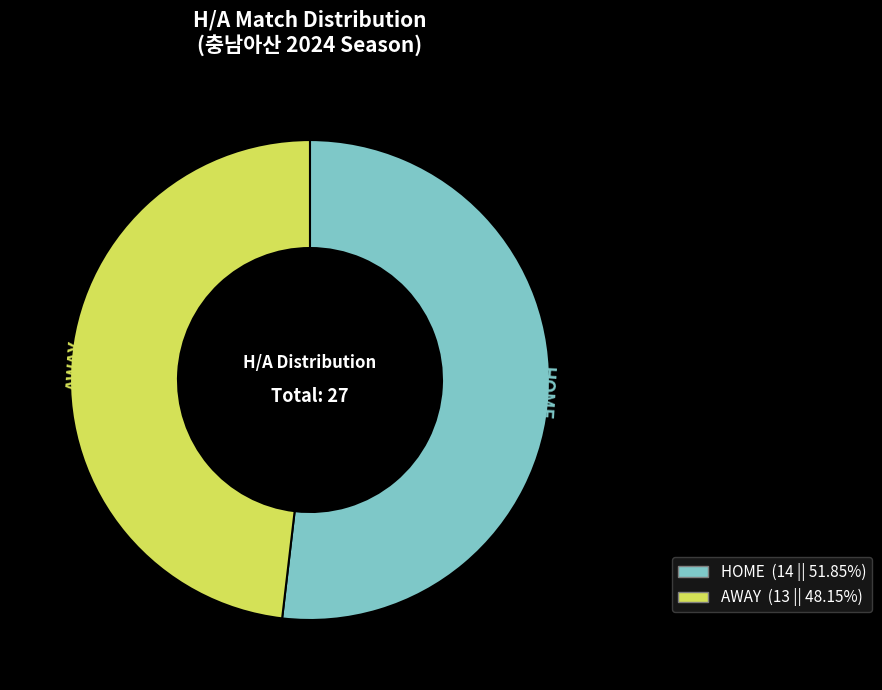

Rank the categories by value from lowest to highest.

AWAY, HOME